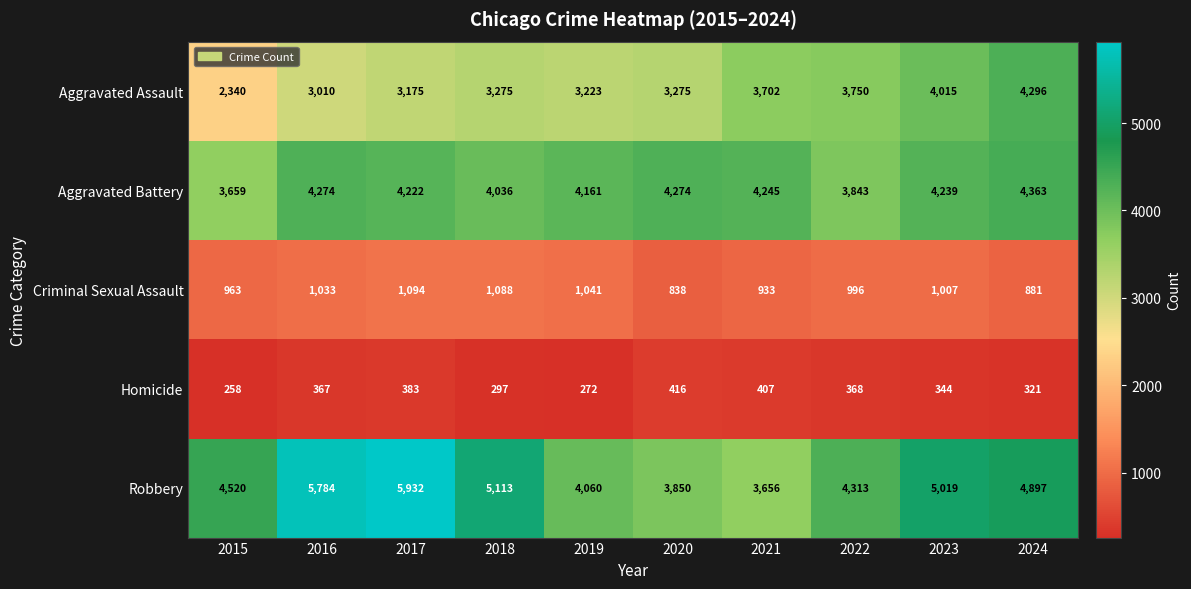

Rank the series at 2019 from lowest to highest value.

Homicide, Criminal Sexual Assault, Aggravated Assault, Robbery, Aggravated Battery